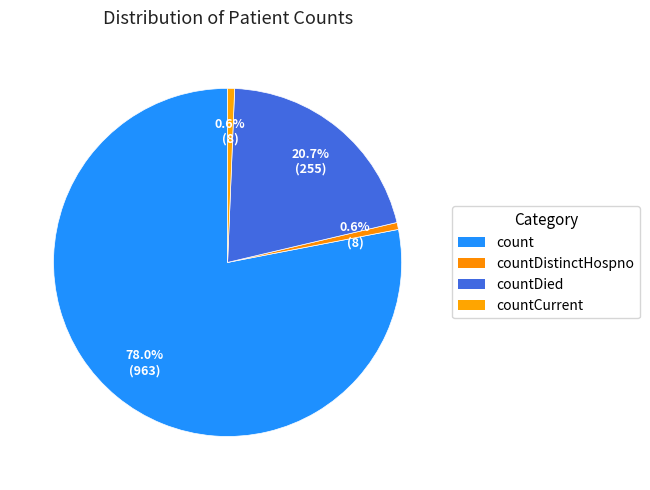

To the nearest percent, what is the average slice percentage?

25%